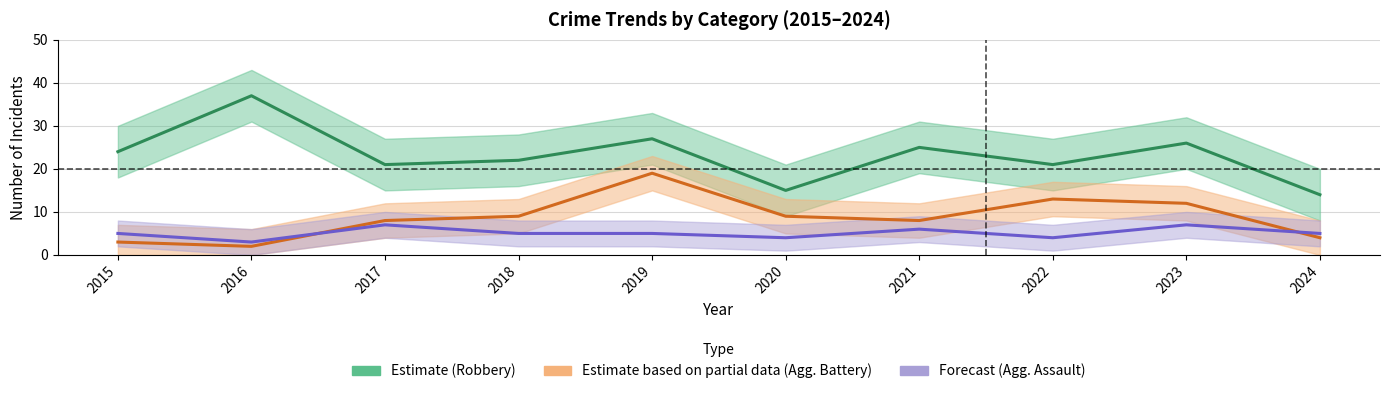

What is the value of the Aggravated Assault point at the 7th from the left?

6